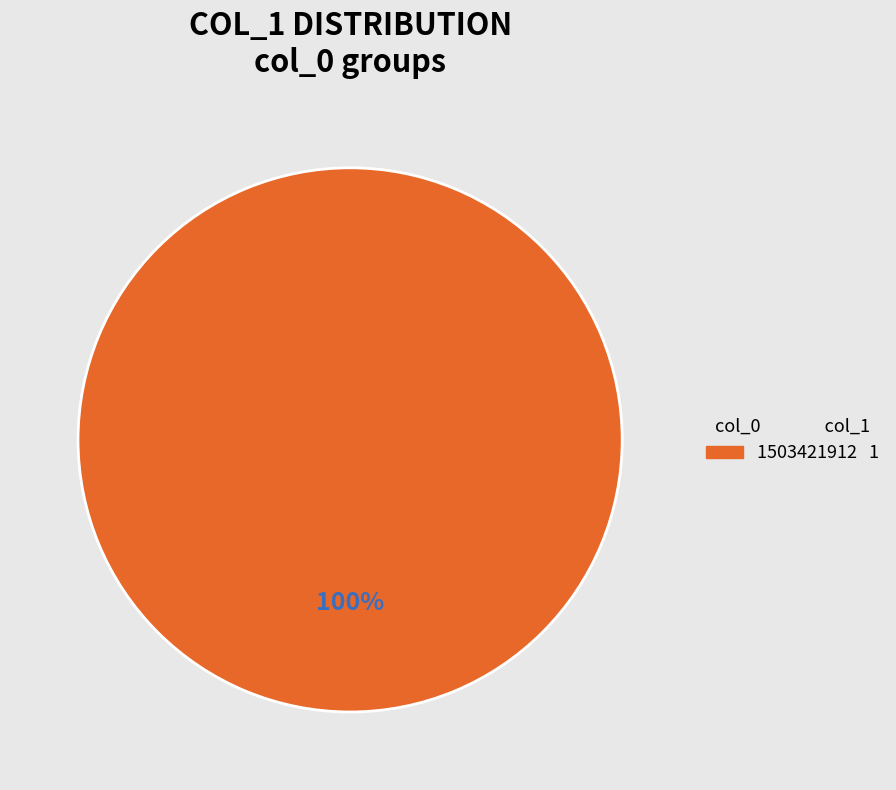

Count the number of slices in the pie.

1